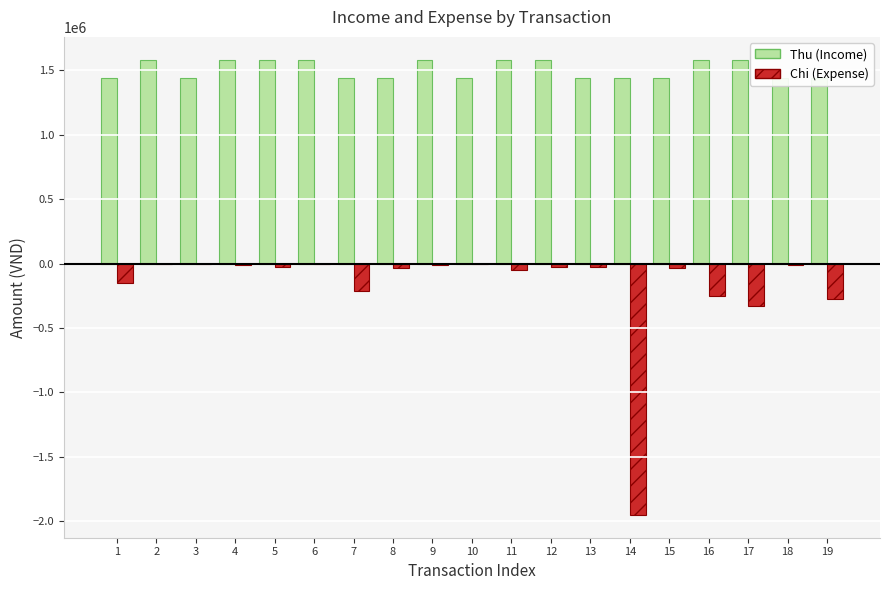

What are all the series names shown in the legend?

Thu (Income), Chi (Expense)